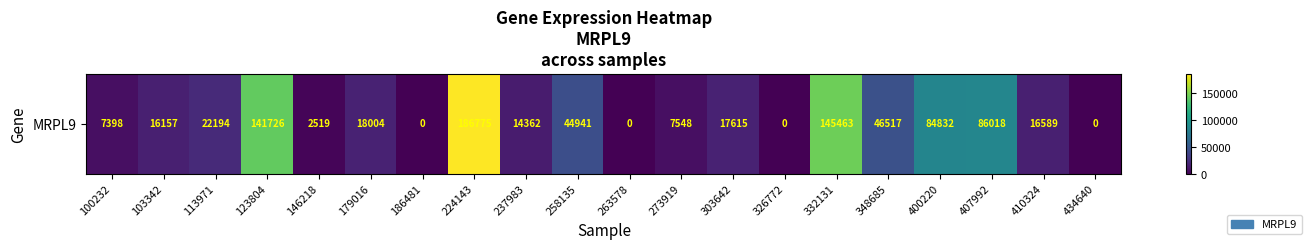

Rank the categories by value from lowest to highest.

186481, 263578, 326772, 434640, 146218, 100232, 273919, 237983, 103342, 410324, 303642, 179016, 113971, 258135, 348685, 400220, 407992, 123804, 332131, 224143